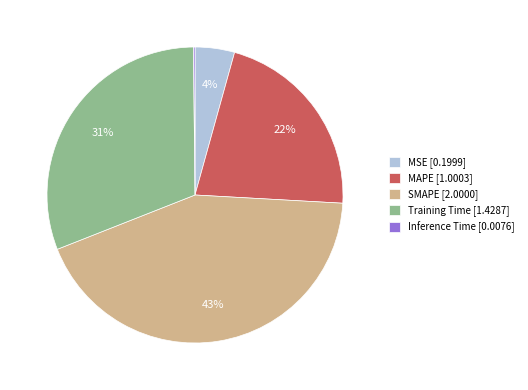

Which category has the biggest portion of the pie?

SMAPE